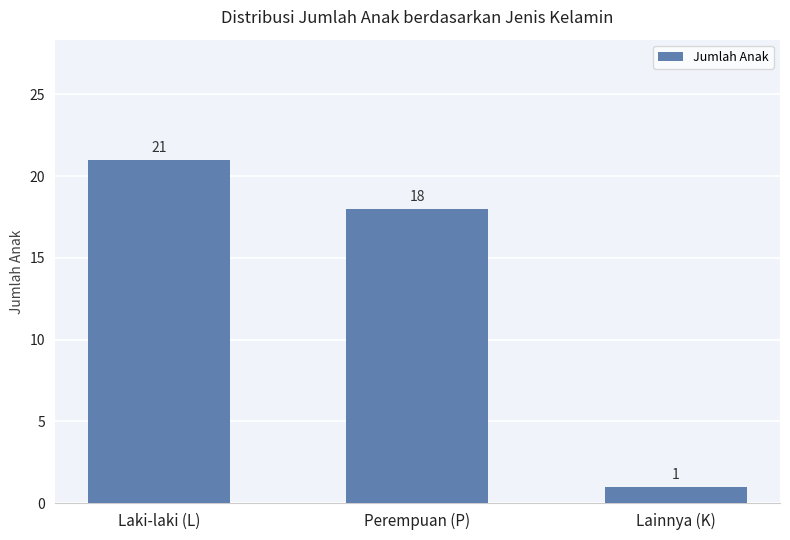

Reading left to right, extract all data points from this chart.

21	18	1